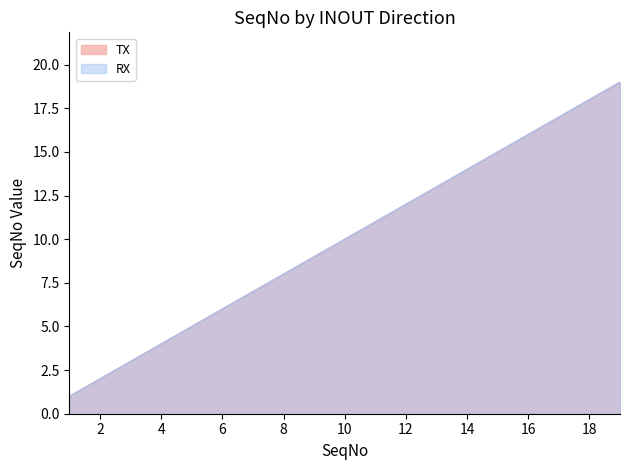

What is the value of the RX point at the 13th from the left?

13